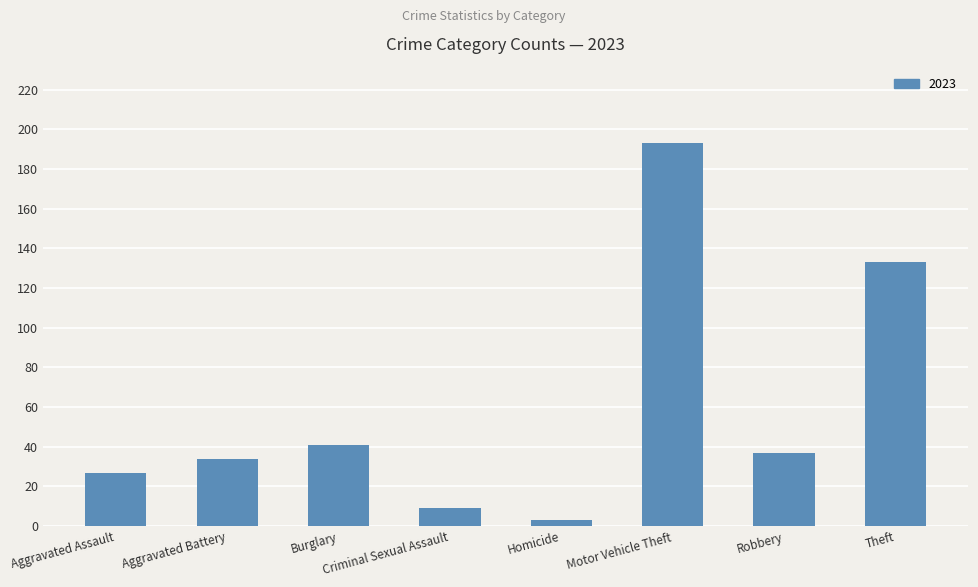

The value at Motor Vehicle Theft is 193. True or false?

True